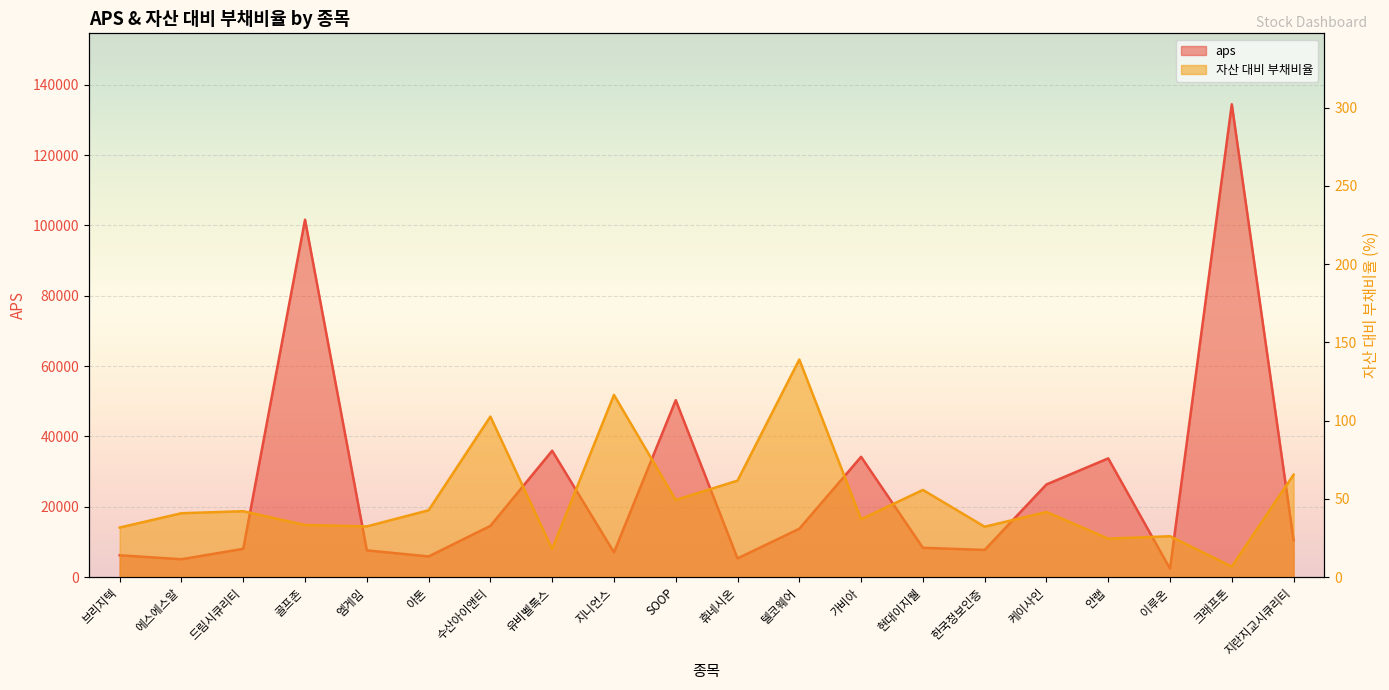

What is the label of the 19th point from the left?

크래프톤